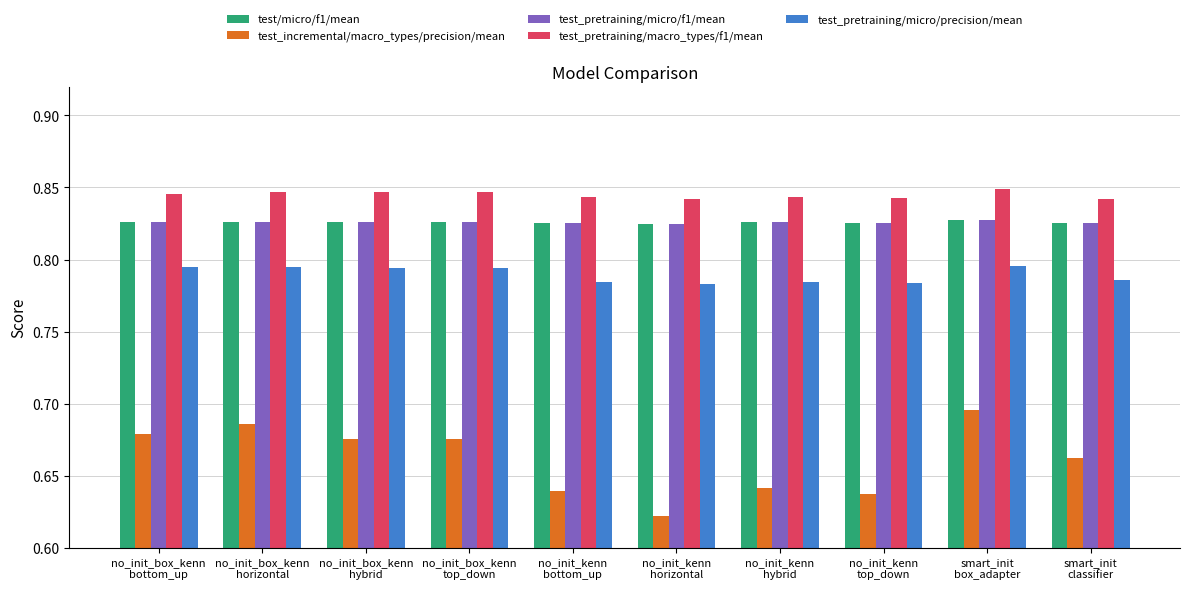

At how many categories does at least one series exceed 0?

10